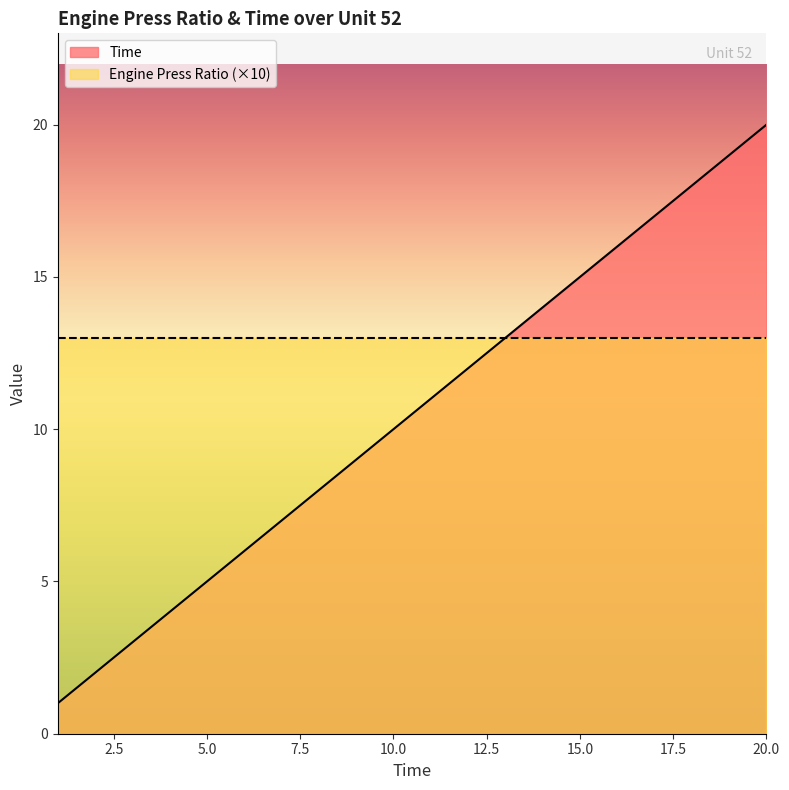

The value at 20 is 20. True or false?

True